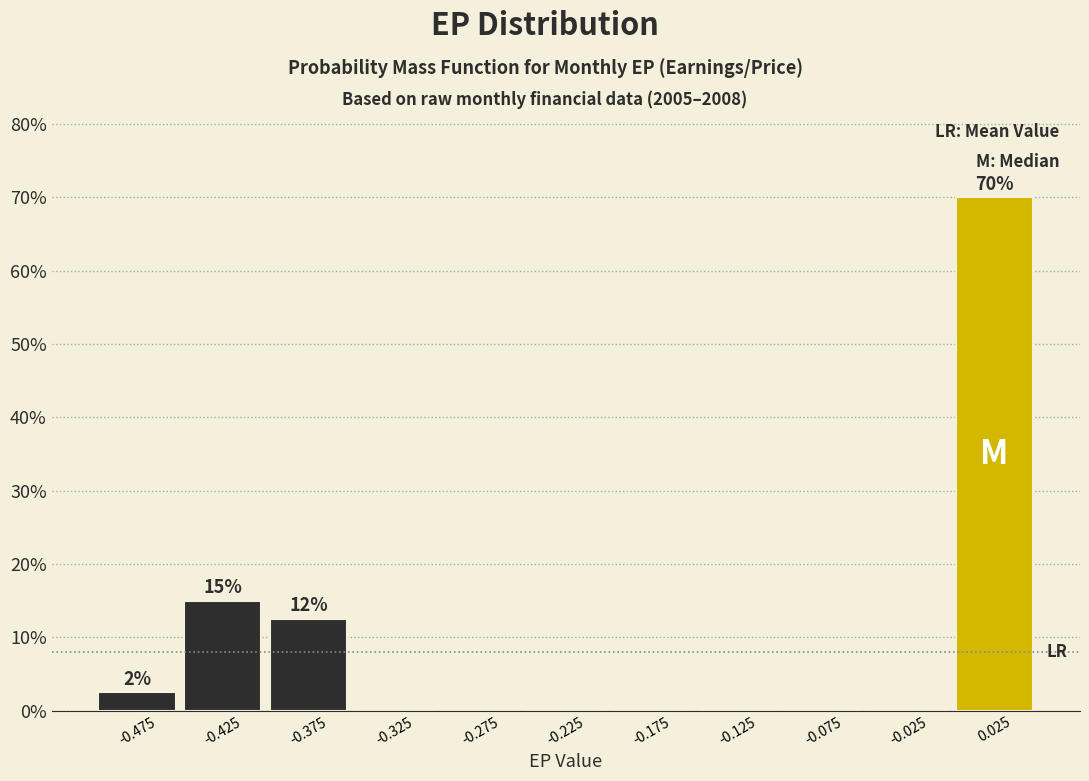

Over which range of the x-axis is the bar tallest?

0.00 to 0.05